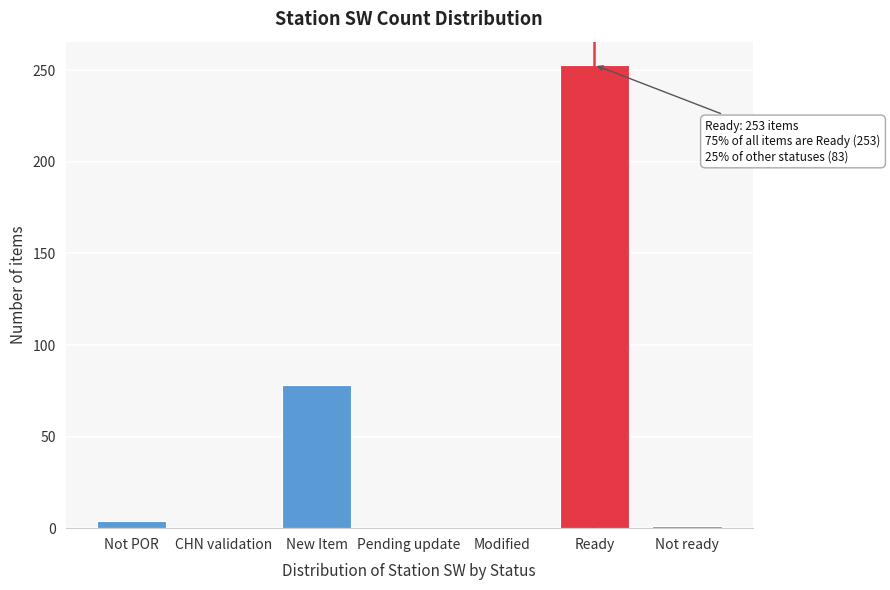

Which has a higher value, Ready or New Item?

Ready